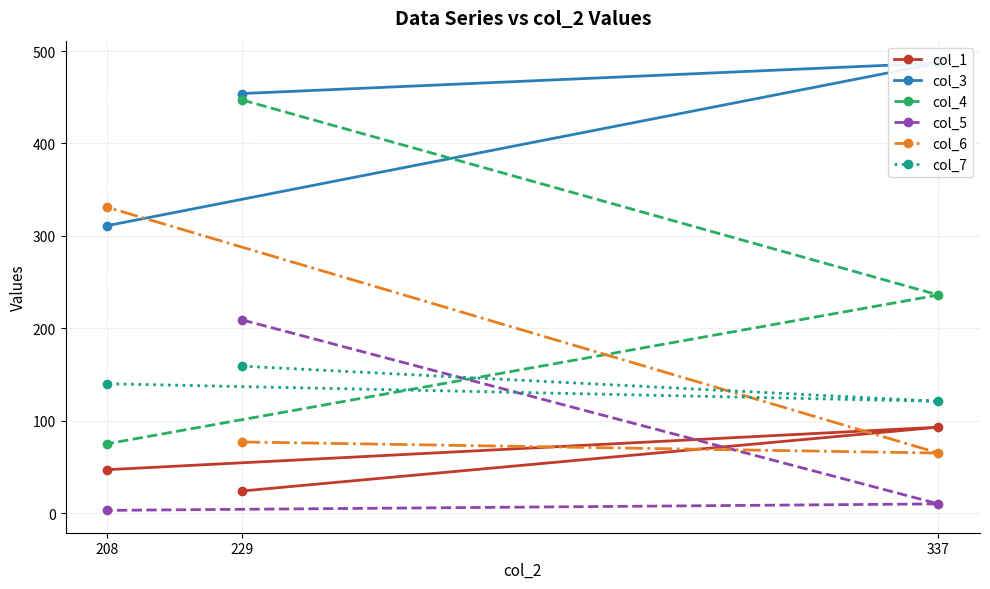

The value of col_6 at 229 is 77. True or false?

True